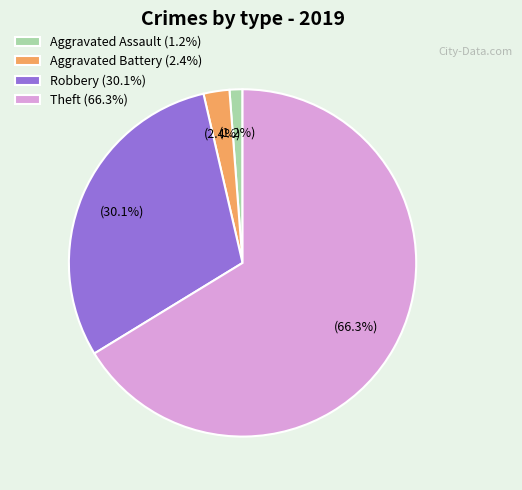

How much of the chart is everything except Robbery?

69.9%